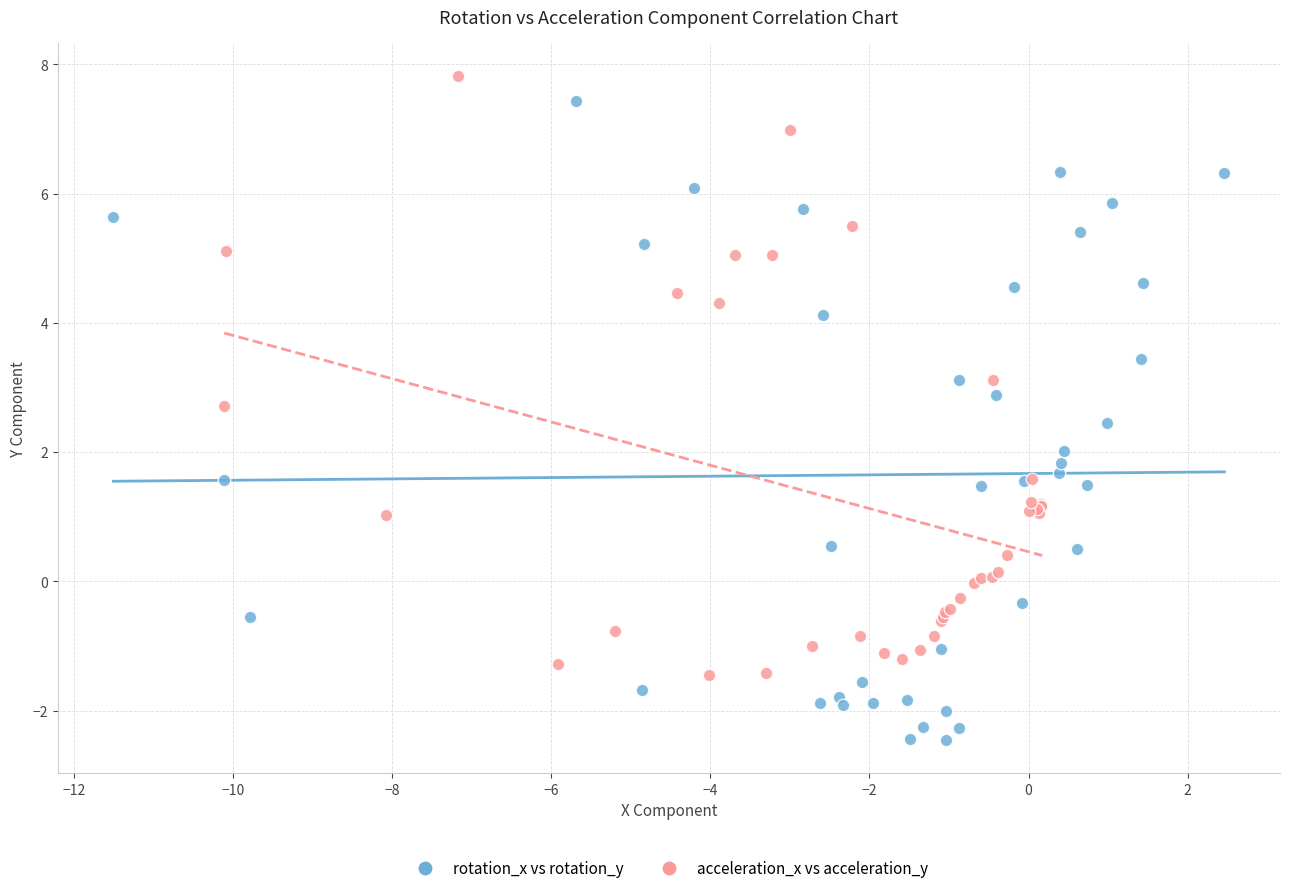

Which series contains the lowest Y value?

rotation_x vs rotation_y